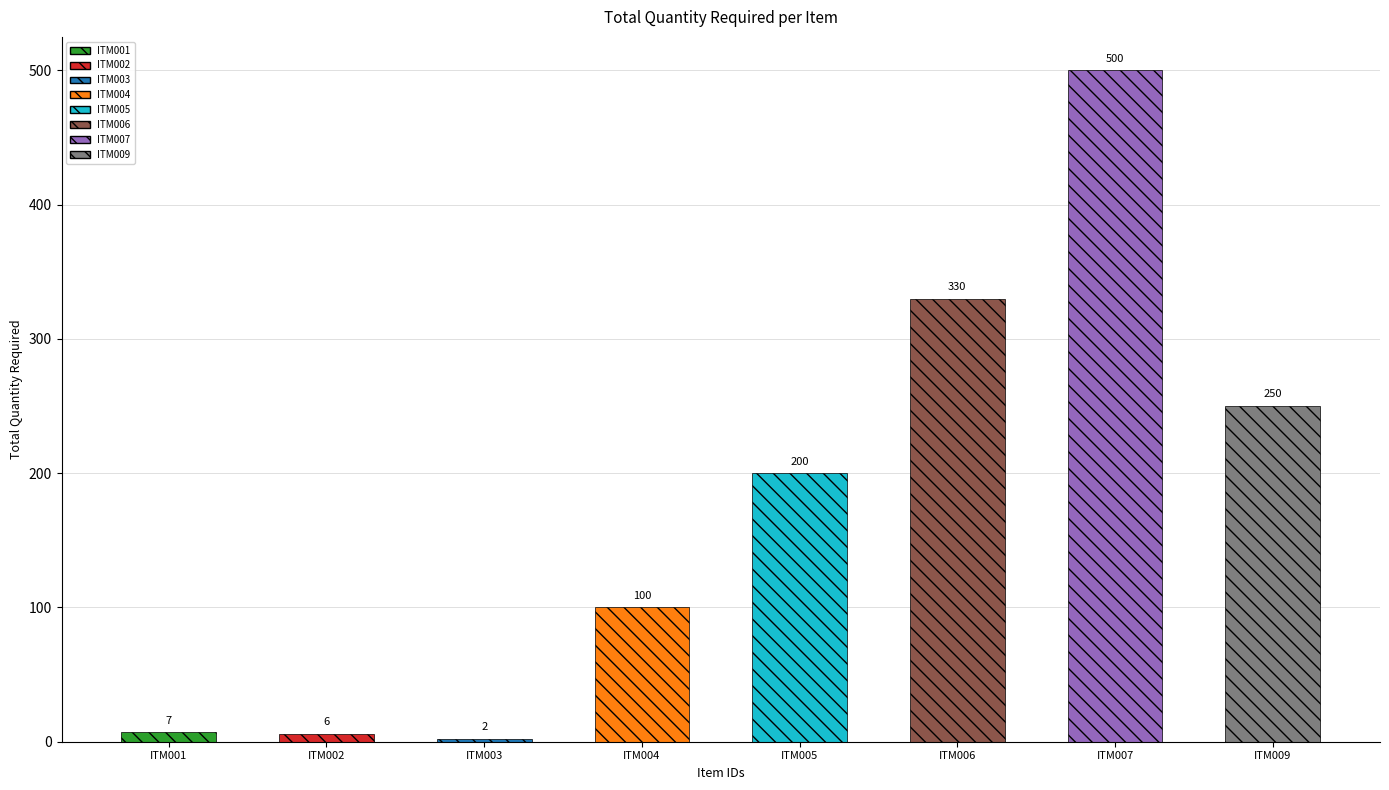

The value at ITM004 is 100. True or false?

True